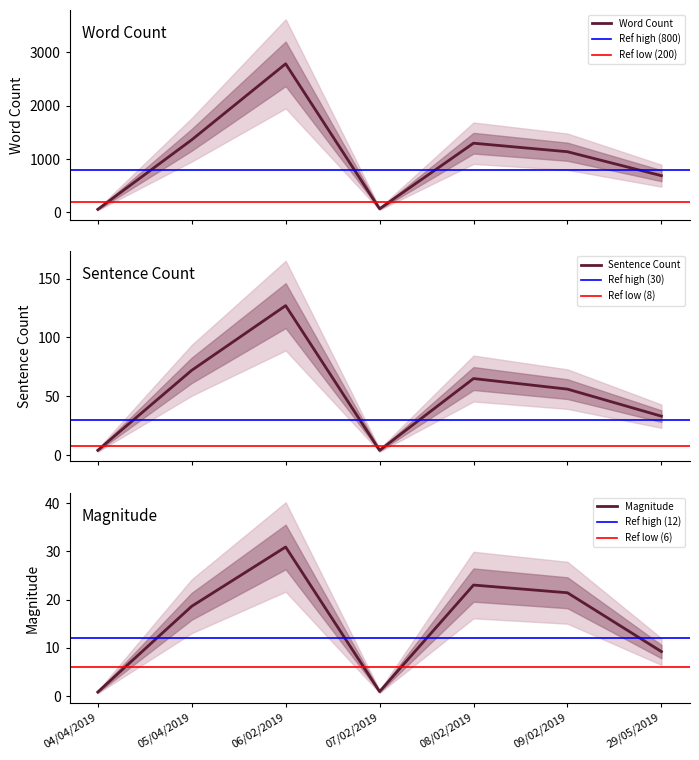

What is the difference between the second highest and minimum values in the Sentence Count series?

68